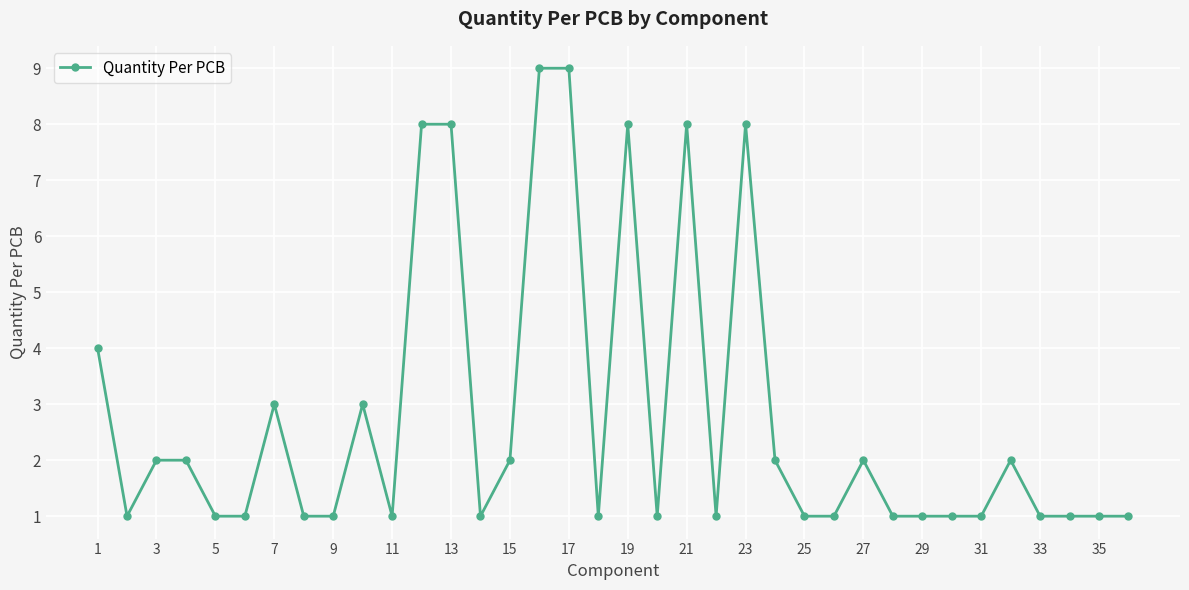

What is the value of the 5th point from the left?

1